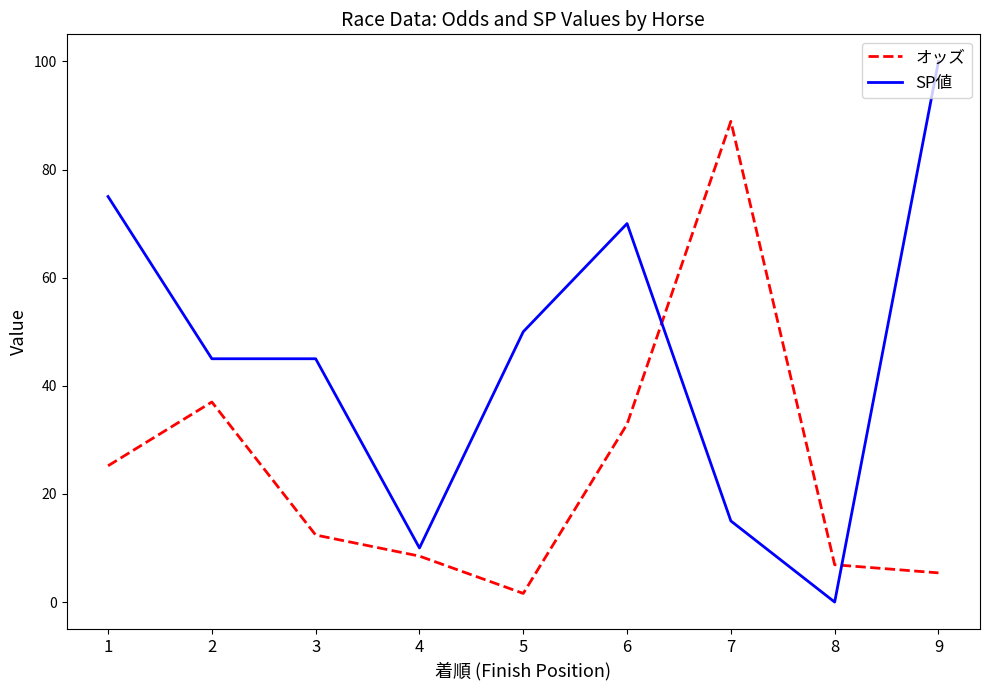

What is the difference between the maximum and minimum values in the オッズ series?

87.3